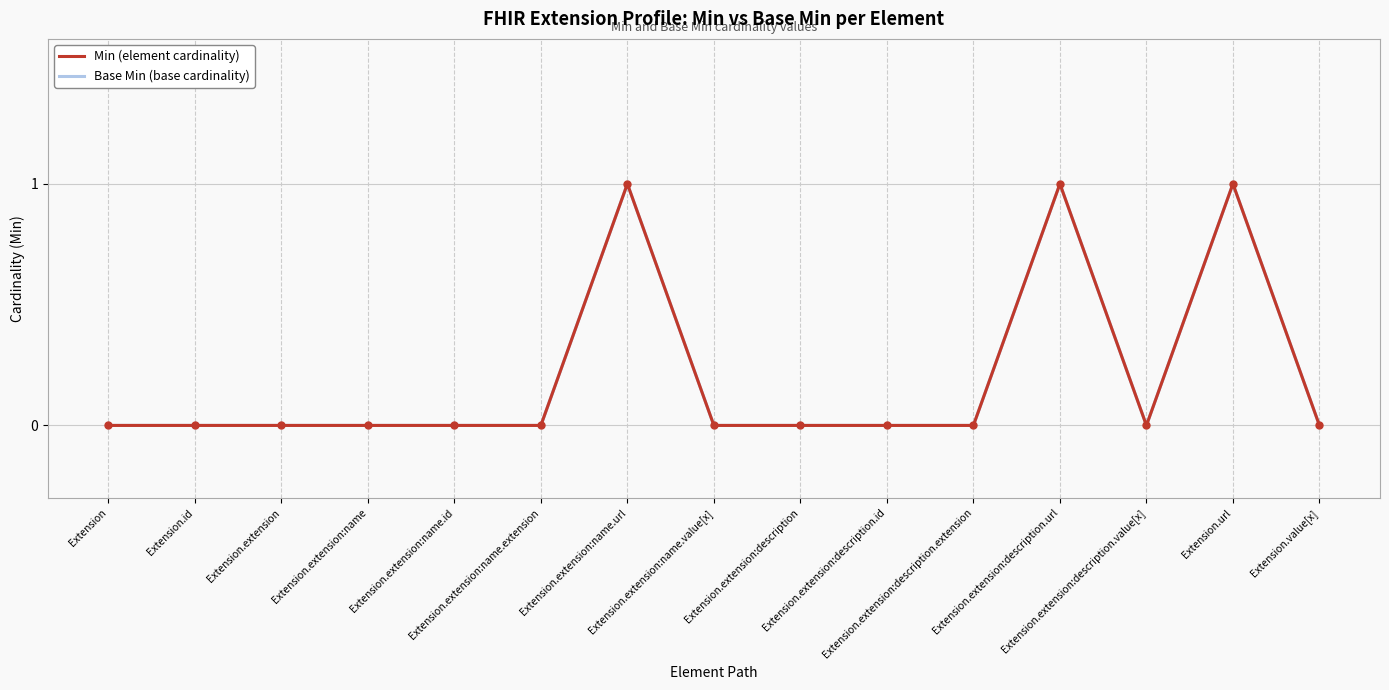

At which category does Min reach its first local peak?

Extension.extension:name.url